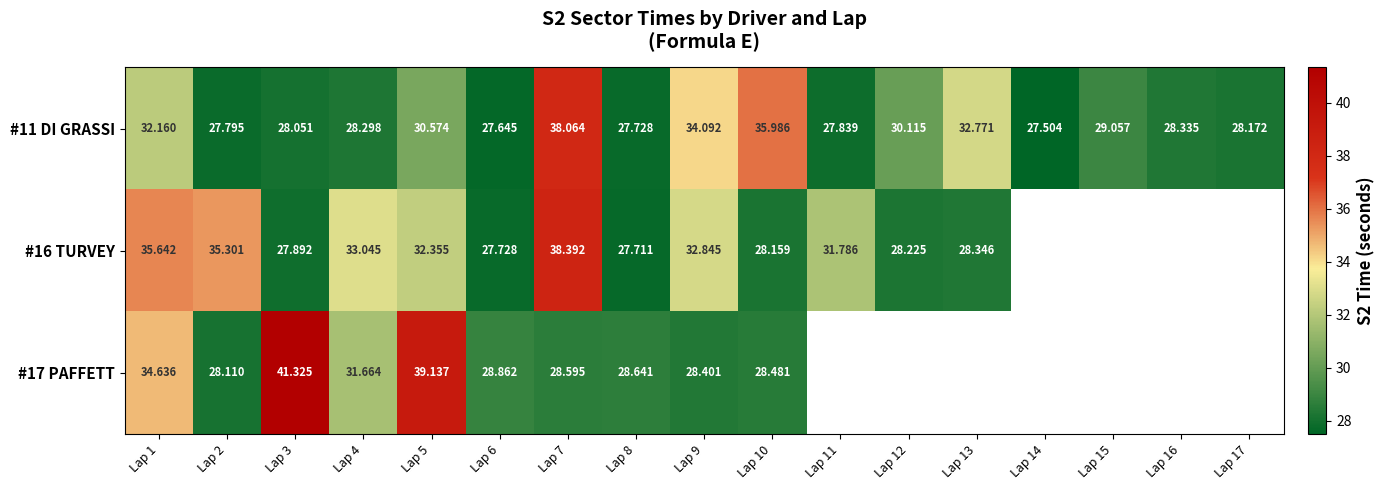

Read the #11 DI GRASSI value at Lap 13.

32.8